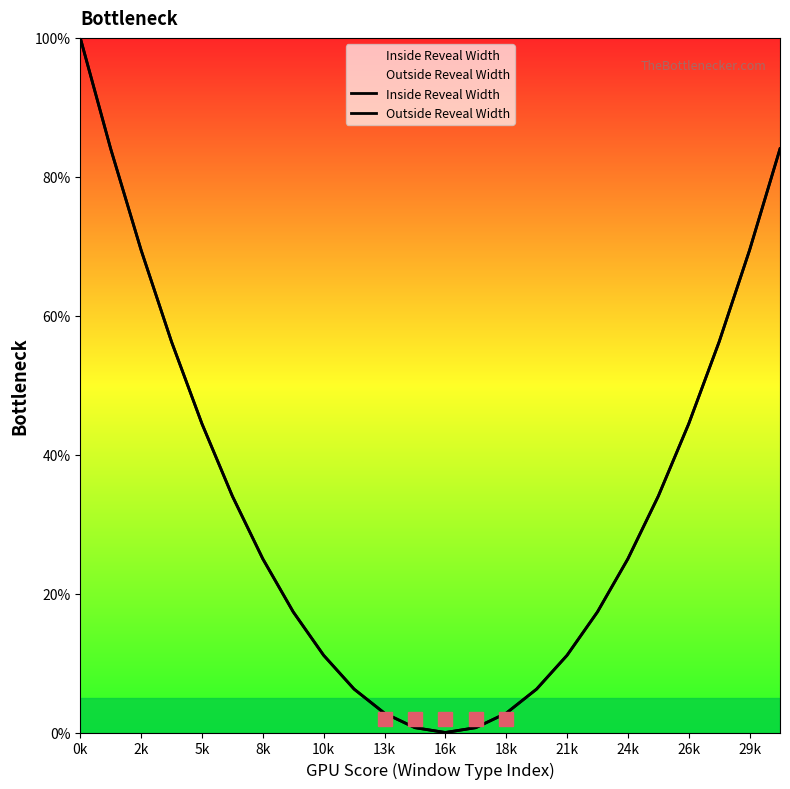

Reading right to left, extract all data points from this chart.

Inside Reveal Width: 84.0	69.4	56.2	44.4	34.0	25.0	17.4	11.1	6.2	2.8	0.7	0.0	0.7	2.8	6.2	11.1	17.4	25.0	34.0	44.4	56.2	69.4	84.0	100.0
Outside Reveal Width: 84.0	69.4	56.2	44.4	34.0	25.0	17.4	11.1	6.2	2.8	0.7	0.0	0.7	2.8	6.2	11.1	17.4	25.0	34.0	44.4	56.2	69.4	84.0	100.0